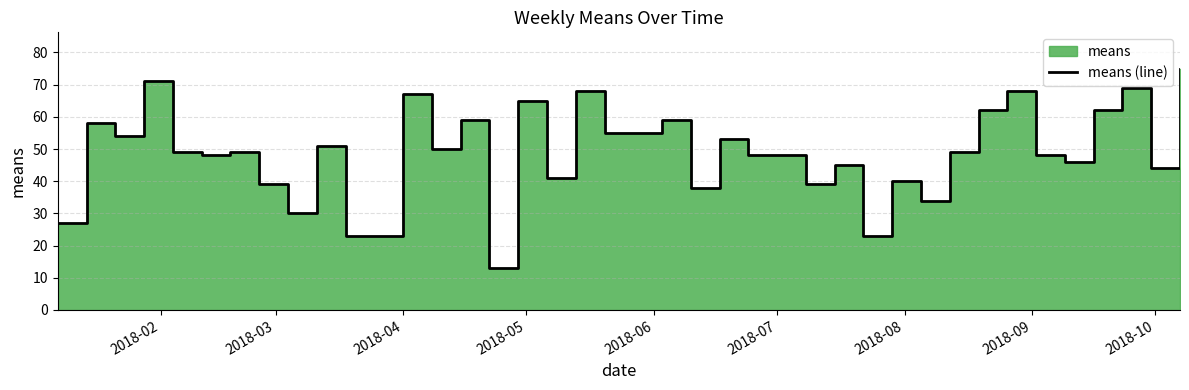

What is the greatest value displayed?

75